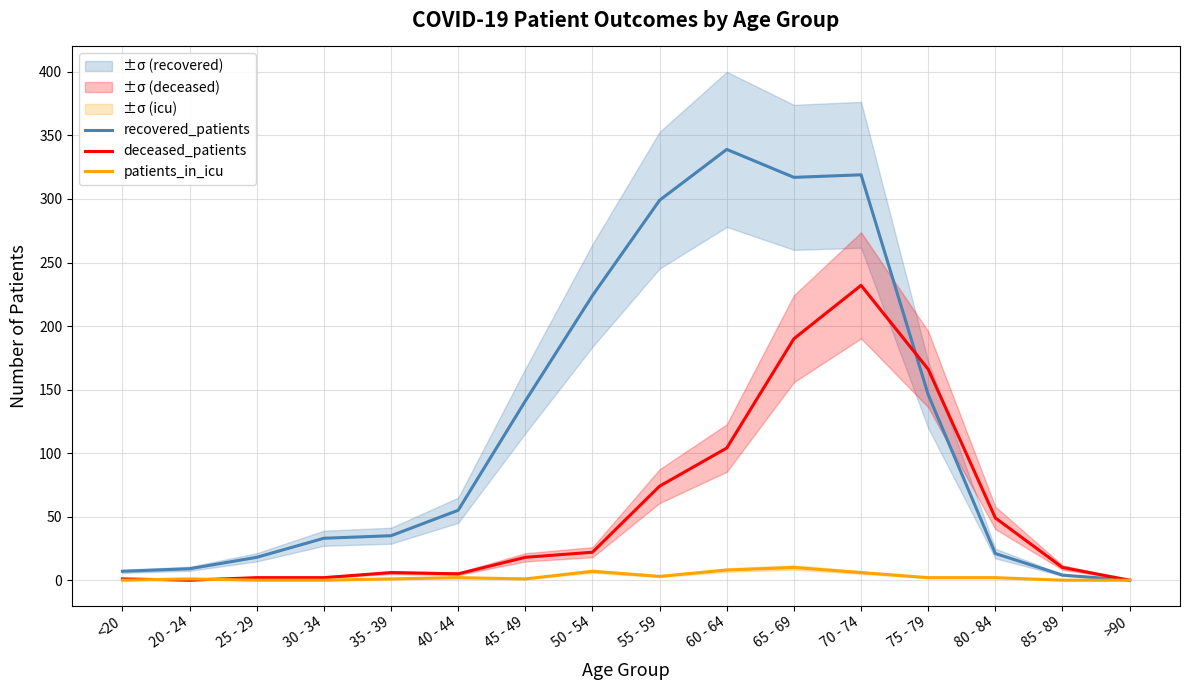

Rank the series at 35 - 39 from lowest to highest value.

patients_in_icu, deceased_patients, recovered_patients